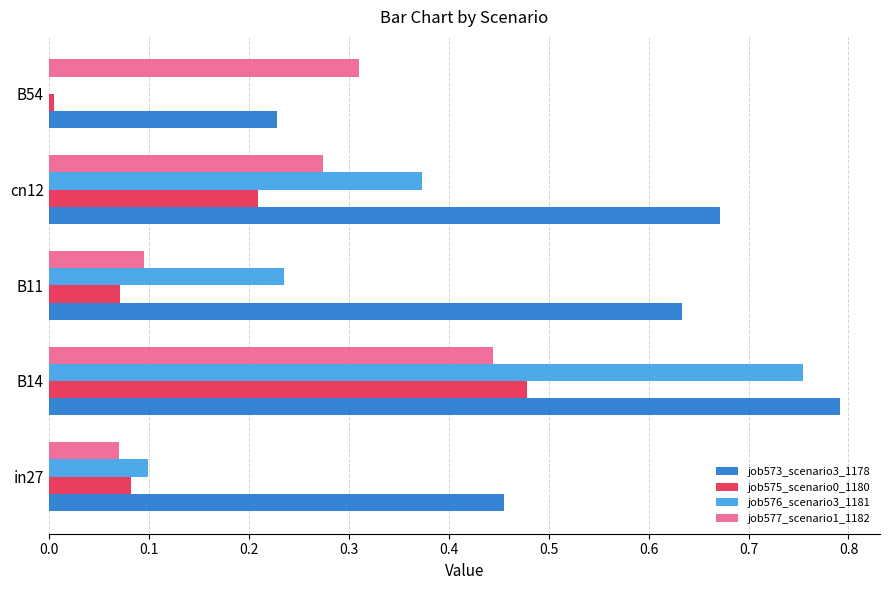

At which category is the sum across all series the highest?

B14